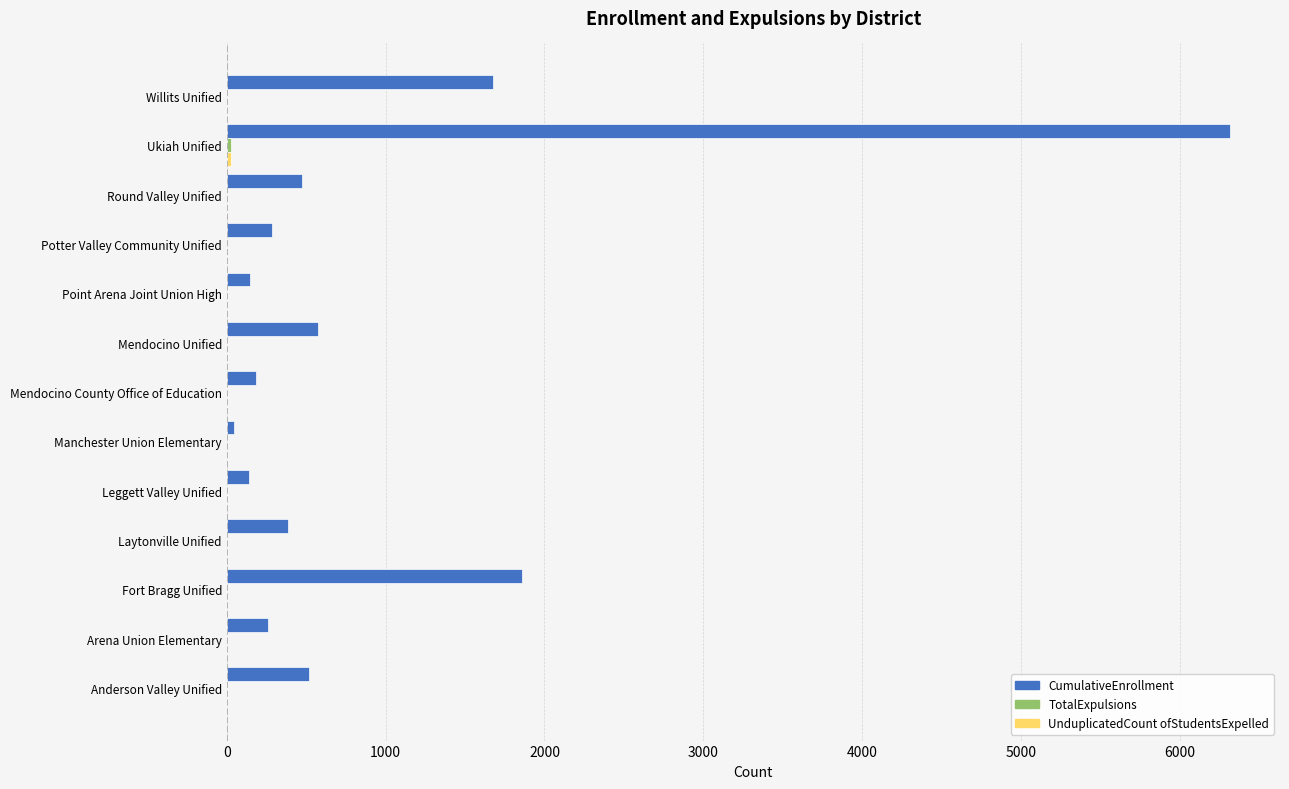

What is the greatest value displayed?

6316